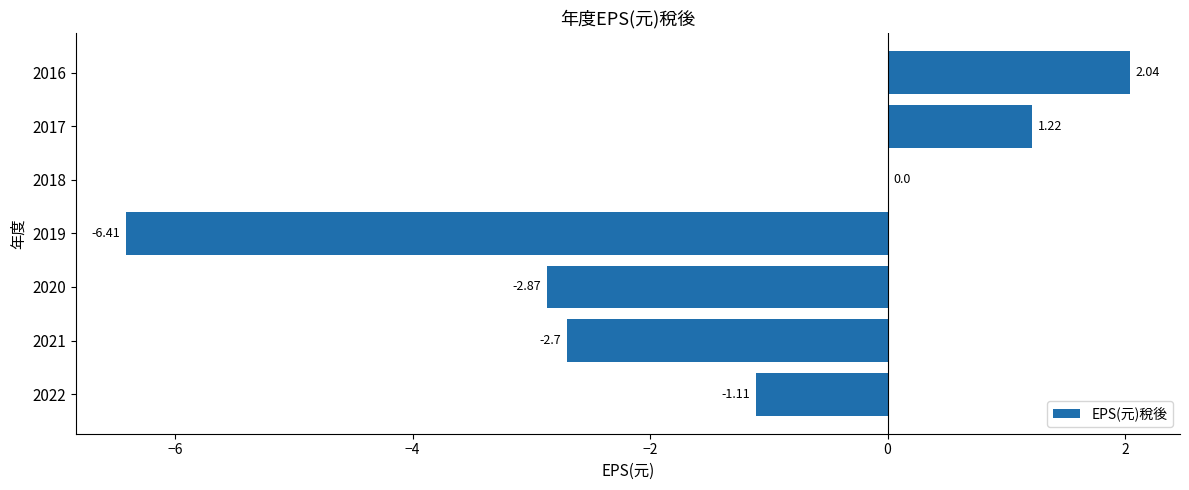

What is the change in value from 2020 to 2019?

-3.5